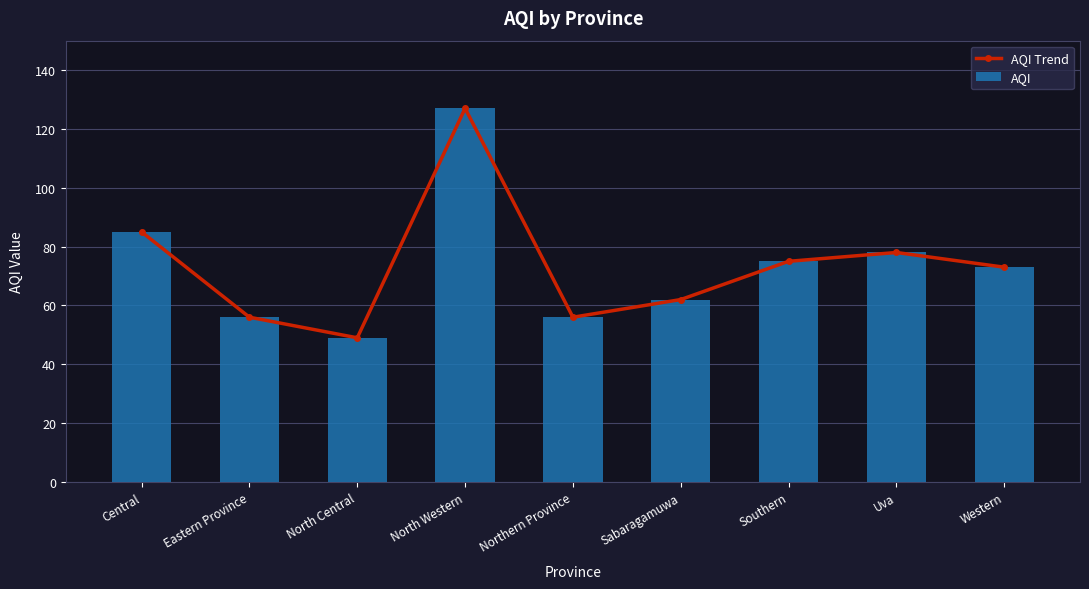

Reading left to right, extract all data points from this chart.

AQI Trend: 85	56	49	127	56	62	75	78	73
AQI: 85	56	49	127	56	62	75	78	73